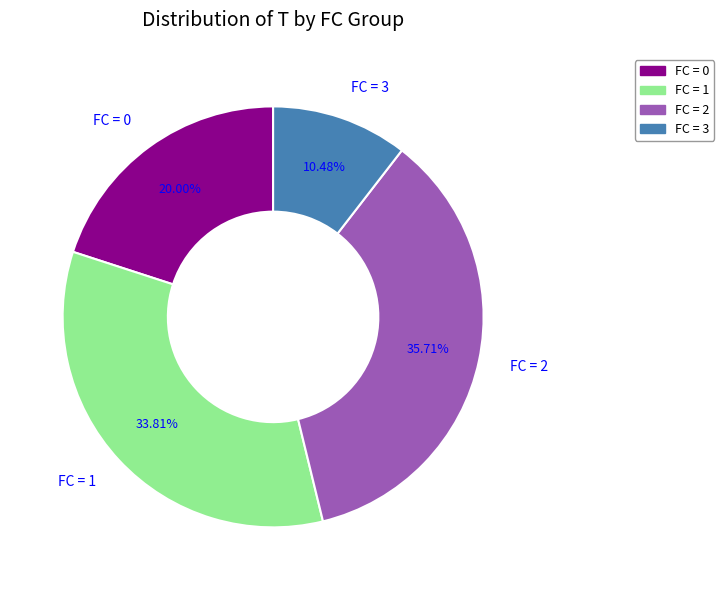

Does any single category account for the majority?

No